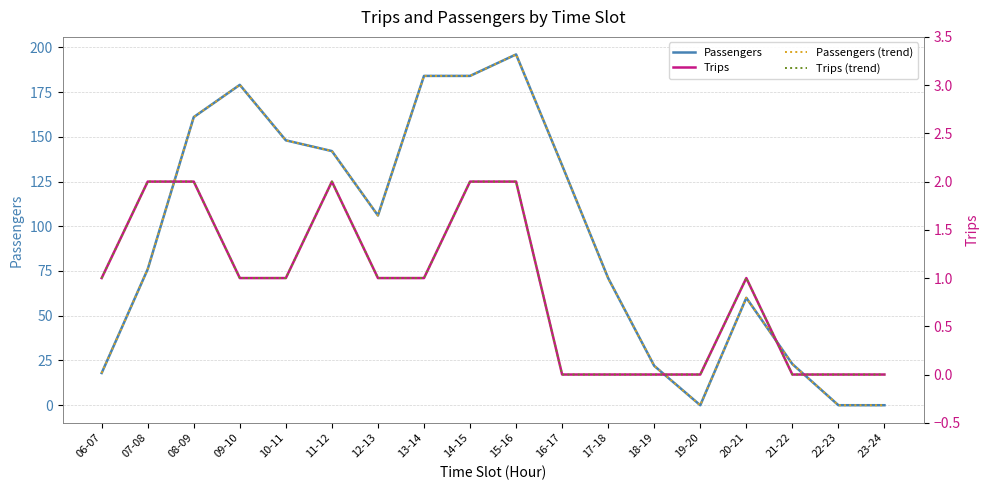

True or false: Passengers and Passengers (trend) intersect in this chart.

False